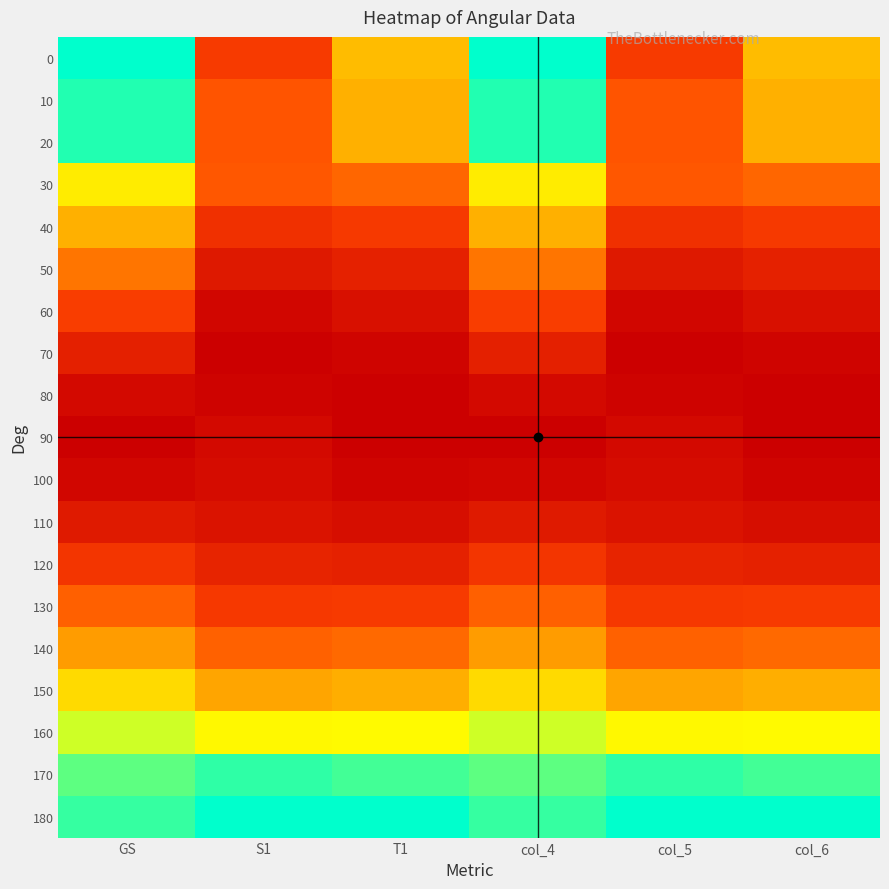

Reading left to right, list all the values displayed in this chart.

0: GS=0.0	S1=0.7	T1=0.3	col_4=0.0	col_5=0.7	col_6=0.3
10: GS=0.0	S1=0.6	T1=0.3	col_4=0.0	col_5=0.6	col_6=0.3
20: GS=0.0	S1=0.6	T1=0.3	col_4=0.0	col_5=0.6	col_6=0.3
30: GS=0.2	S1=0.6	T1=0.5	col_4=0.2	col_5=0.6	col_6=0.5
40: GS=0.3	S1=0.7	T1=0.7	col_4=0.3	col_5=0.7	col_6=0.7
50: GS=0.5	S1=0.9	T1=0.8	col_4=0.5	col_5=0.9	col_6=0.8
60: GS=0.6	S1=1.0	T1=0.9	col_4=0.6	col_5=1.0	col_6=0.9
70: GS=0.8	S1=1.0	T1=1.0	col_4=0.8	col_5=1.0	col_6=1.0
80: GS=0.9	S1=1.0	T1=1.0	col_4=0.9	col_5=1.0	col_6=1.0
90: GS=1.0	S1=0.9	T1=1.0	col_4=1.0	col_5=0.9	col_6=1.0
100: GS=1.0	S1=0.9	T1=1.0	col_4=1.0	col_5=0.9	col_6=1.0
110: GS=0.8	S1=0.9	T1=0.9	col_4=0.8	col_5=0.9	col_6=0.9
120: GS=0.7	S1=0.8	T1=0.8	col_4=0.7	col_5=0.8	col_6=0.8
130: GS=0.5	S1=0.7	T1=0.7	col_4=0.5	col_5=0.7	col_6=0.7
140: GS=0.4	S1=0.5	T1=0.5	col_4=0.4	col_5=0.5	col_6=0.5
150: GS=0.2	S1=0.4	T1=0.3	col_4=0.2	col_5=0.4	col_6=0.3
160: GS=0.1	S1=0.2	T1=0.2	col_4=0.1	col_5=0.2	col_6=0.2
170: GS=0.1	S1=0.0	T1=0.0	col_4=0.1	col_5=0.0	col_6=0.0
180: GS=0.0	S1=0.0	T1=0.0	col_4=0.0	col_5=0.0	col_6=0.0